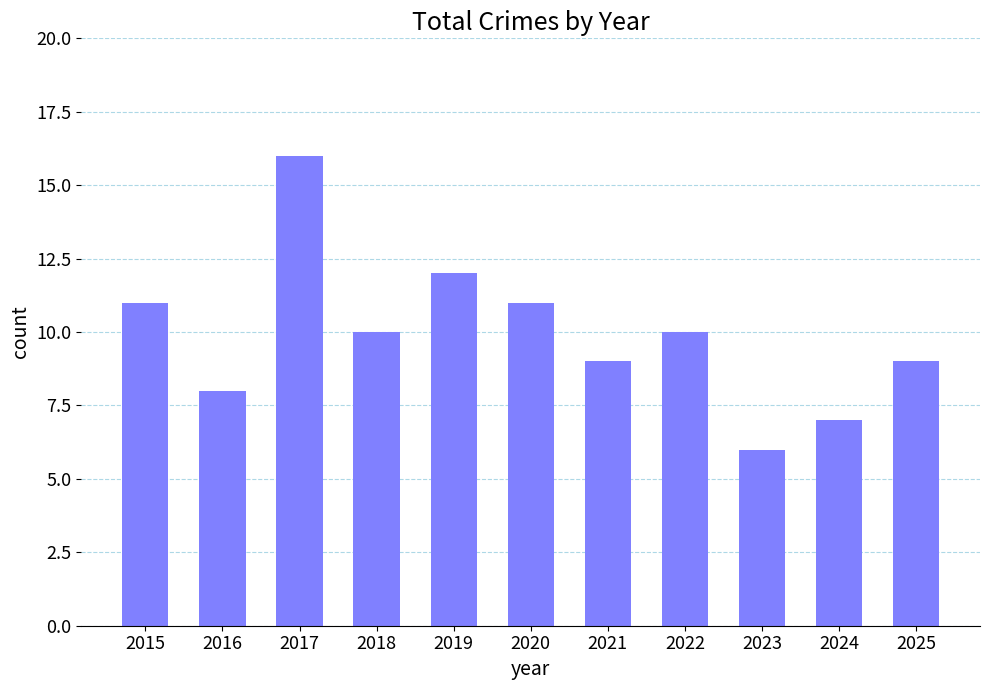

What is the ratio of the value at 2024 to the value at 2023?

1.2